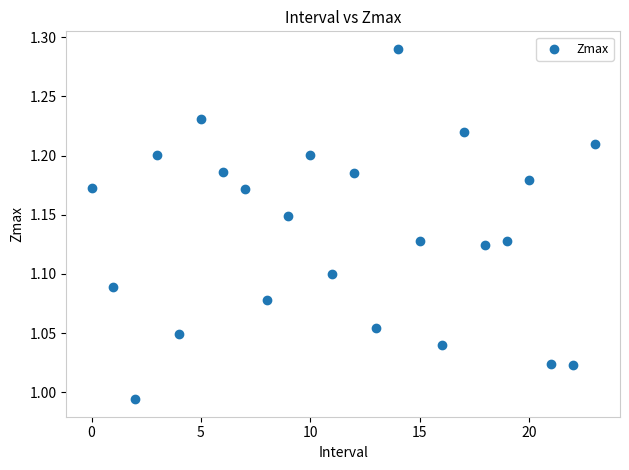

How many data points are displayed?

24